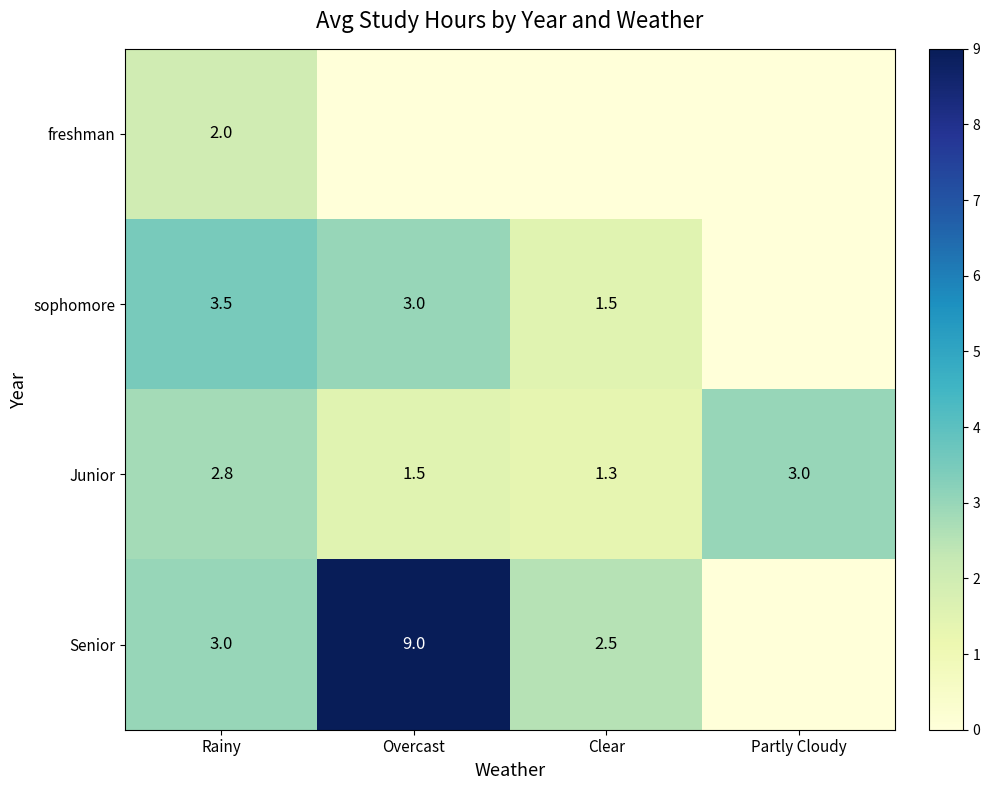

At which label does Junior reach its minimum?

Clear